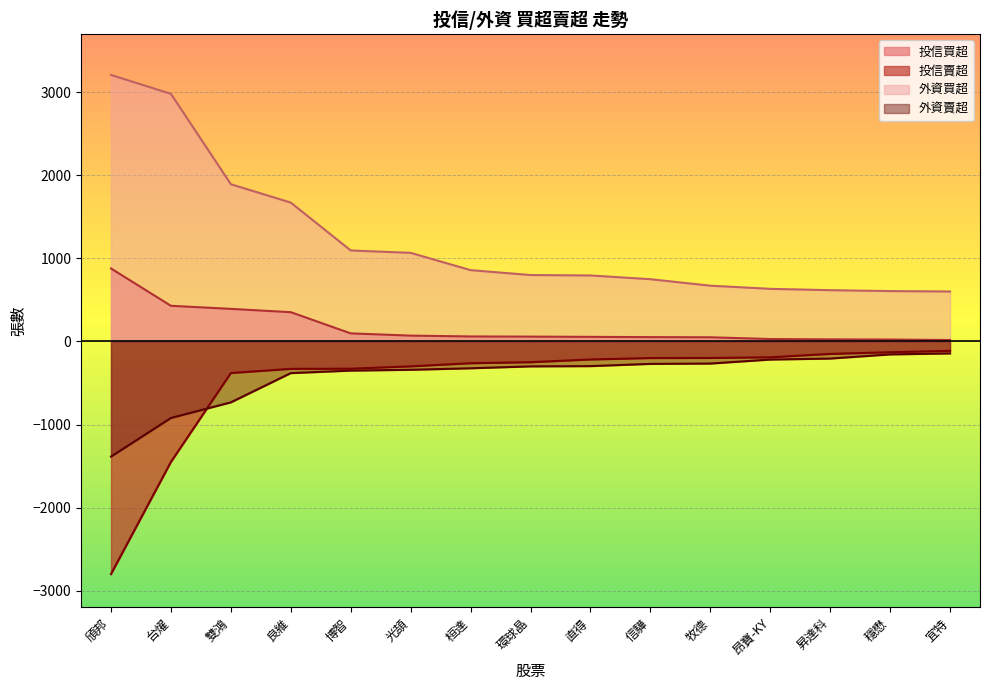

What is the highest value of the 投信賣超 series?

-113